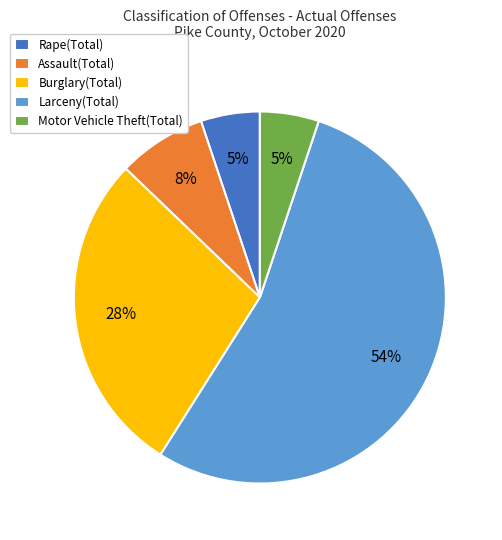

True or false: Assault(Total) accounts for 8% of the total.

True